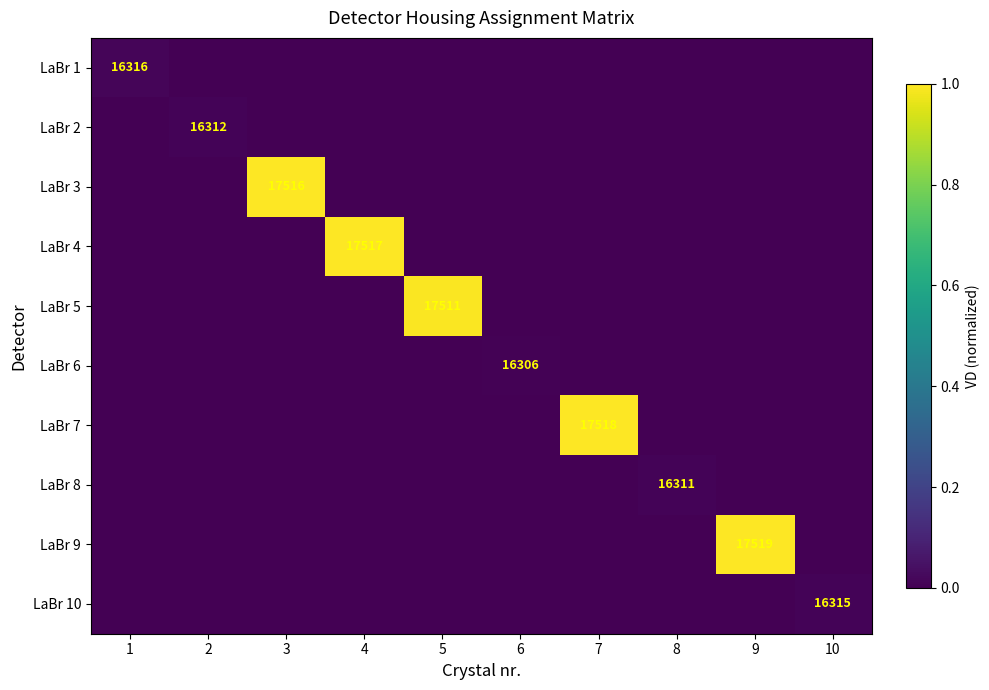

The value of LaBr 7 at 9 is -0.5. True or false?

False